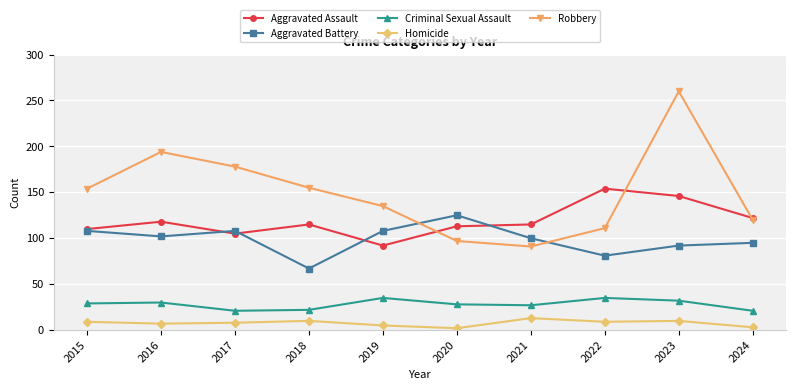

Which series changed the most between 2017 and 2021?

Robbery